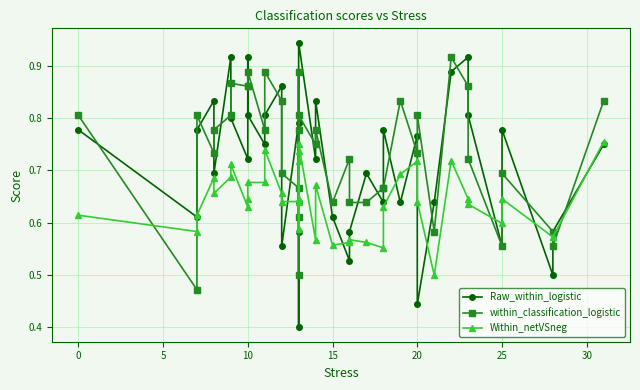

Is it true that Within_netVSneg equals 0.3 at 11?

False